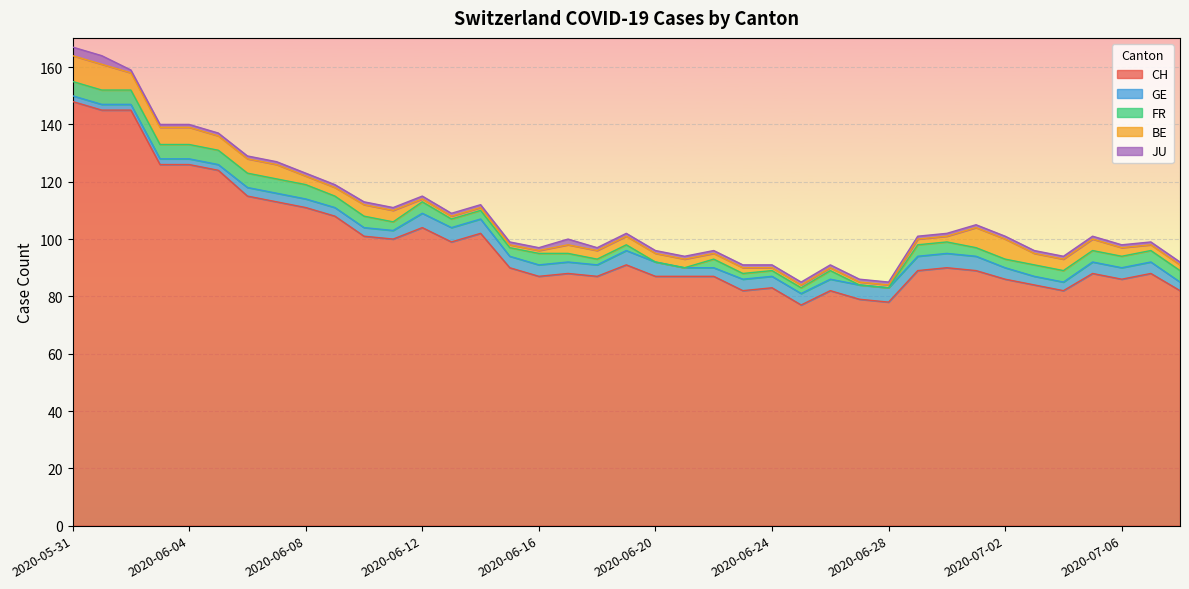

True or false: BE has a value of 2 at 2020-06-29.

True